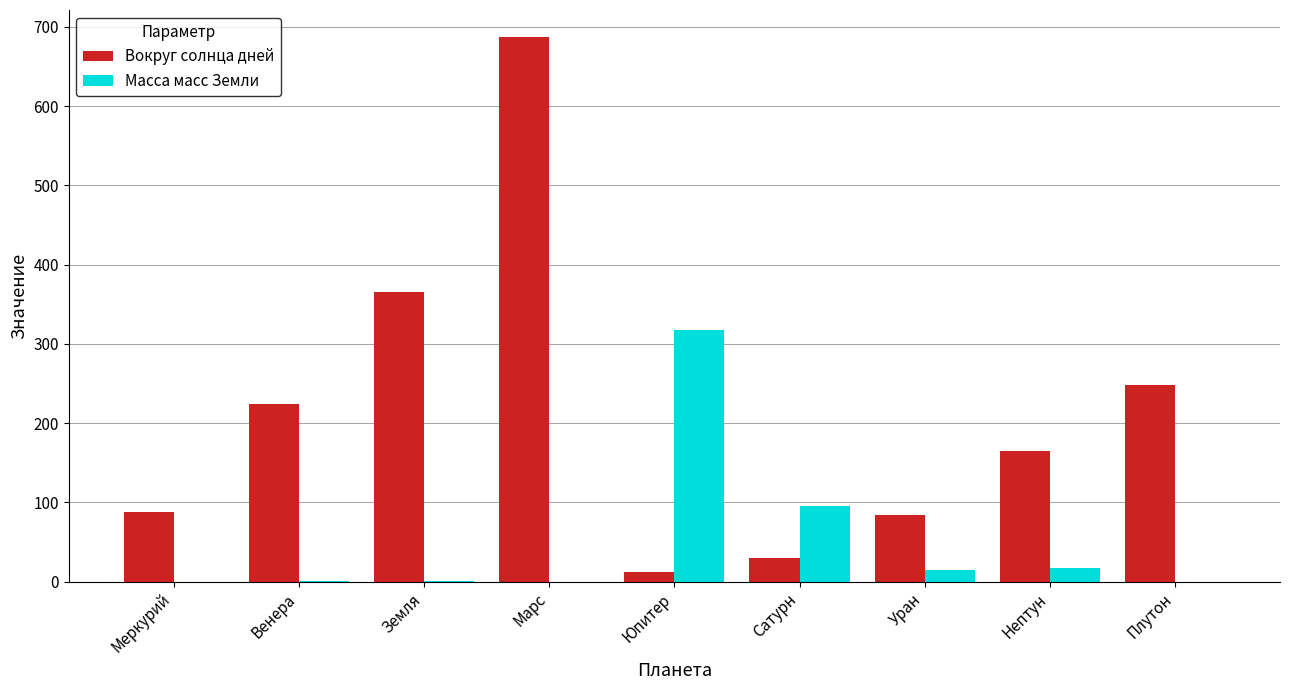

What is the sum of the Масса масс Земли values at Юпитер and Сатурн?

413.0